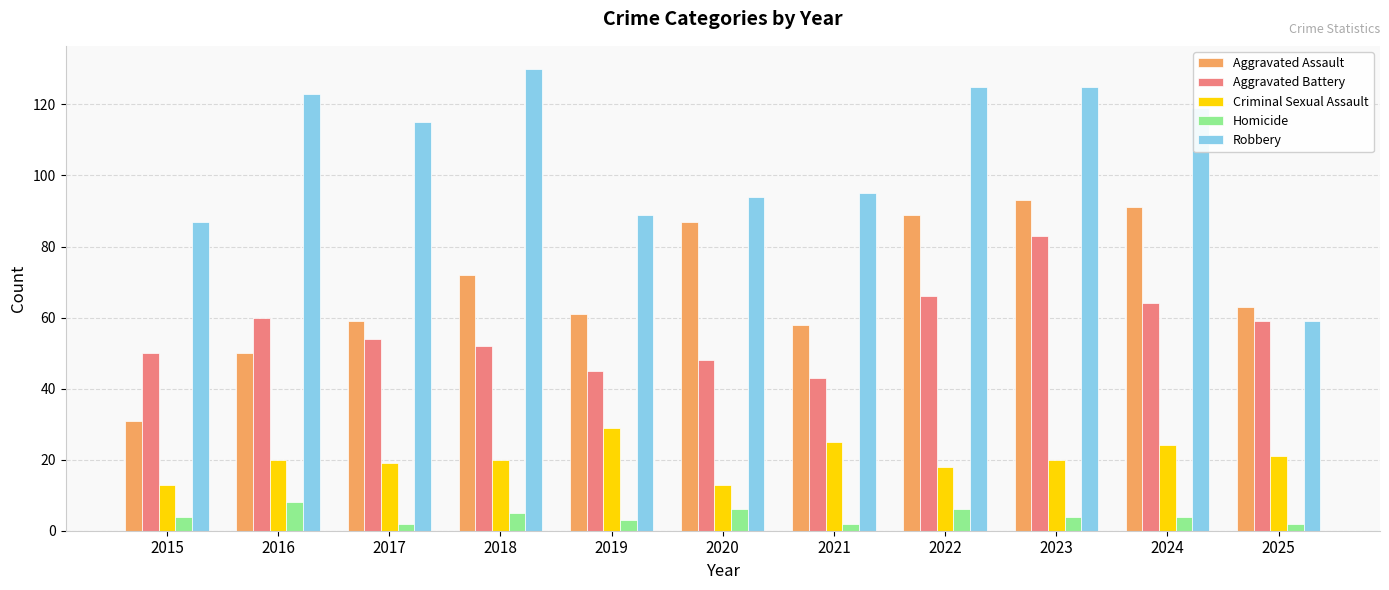

How many values in the Aggravated Assault series are below 63?

5